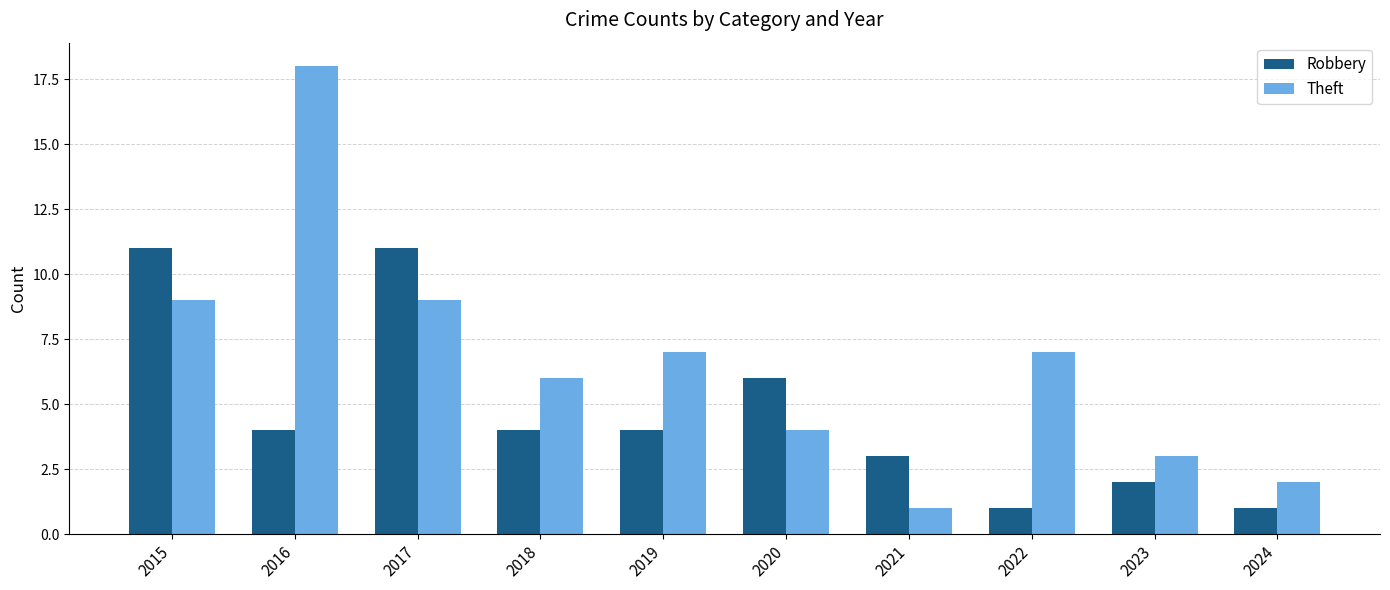

Reading left to right, transcribe all the data shown in this chart.

Robbery: 11	4	11	4	4	6	3	1	2	1
Theft: 9	18	9	6	7	4	1	7	3	2